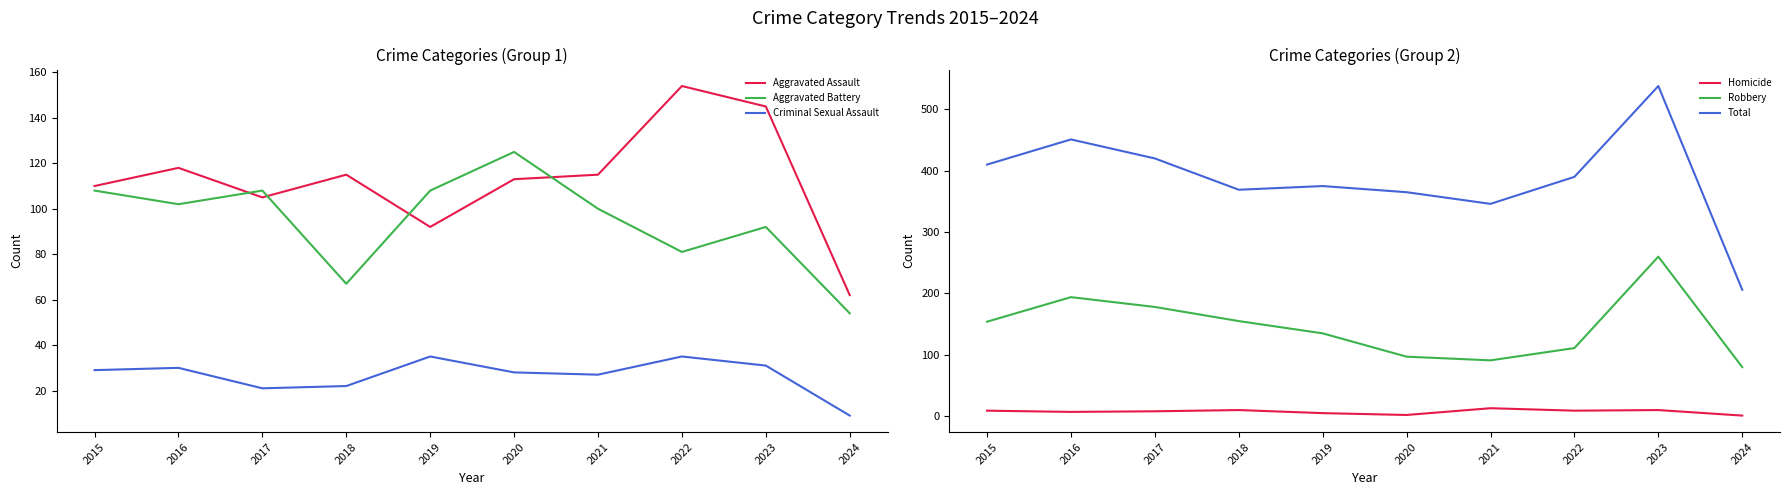

Reading left to right, list all the values displayed in this chart.

Aggravated Assault: 2015=110	2016=118	2017=105	2018=115	2019=92	2020=113	2021=115	2022=154	2023=145	2024=62
Aggravated Battery: 2015=108	2016=102	2017=108	2018=67	2019=108	2020=125	2021=100	2022=81	2023=92	2024=54
Criminal Sexual Assault: 2015=29	2016=30	2017=21	2018=22	2019=35	2020=28	2021=27	2022=35	2023=31	2024=9
Homicide: 2015=9	2016=7	2017=8	2018=10	2019=5	2020=2	2021=13	2022=9	2023=10	2024=1
Robbery: 2015=154	2016=194	2017=178	2018=155	2019=135	2020=97	2021=91	2022=111	2023=260	2024=80
Total: 2015=410	2016=451	2017=420	2018=369	2019=375	2020=365	2021=346	2022=390	2023=538	2024=206